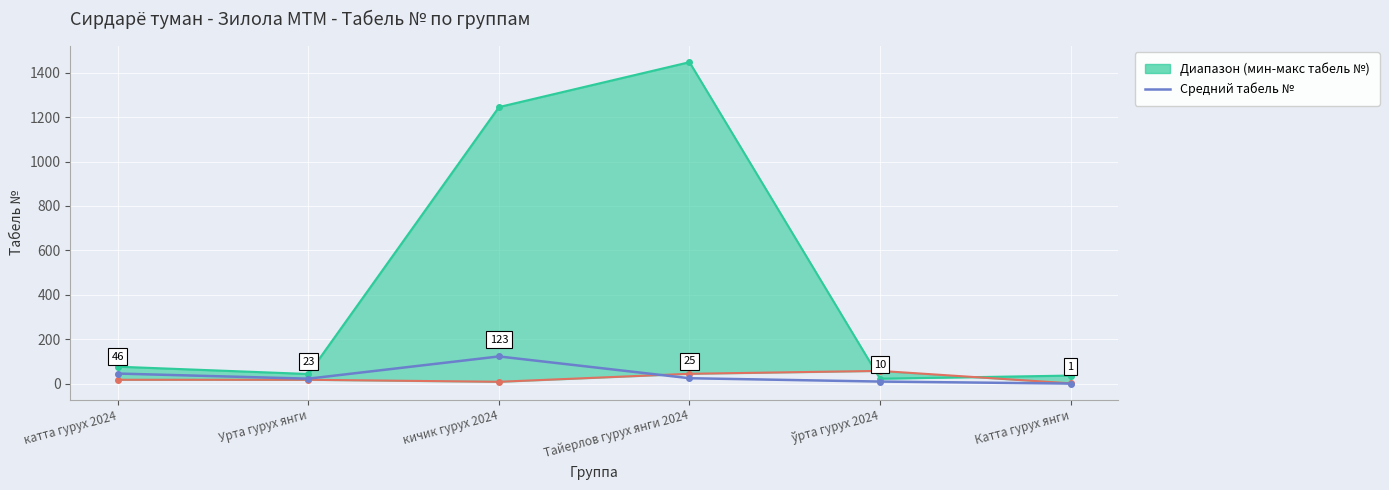

What is the difference between the values at ўрта гурух 2024 and Тайерлов гурух янги 2024?

15